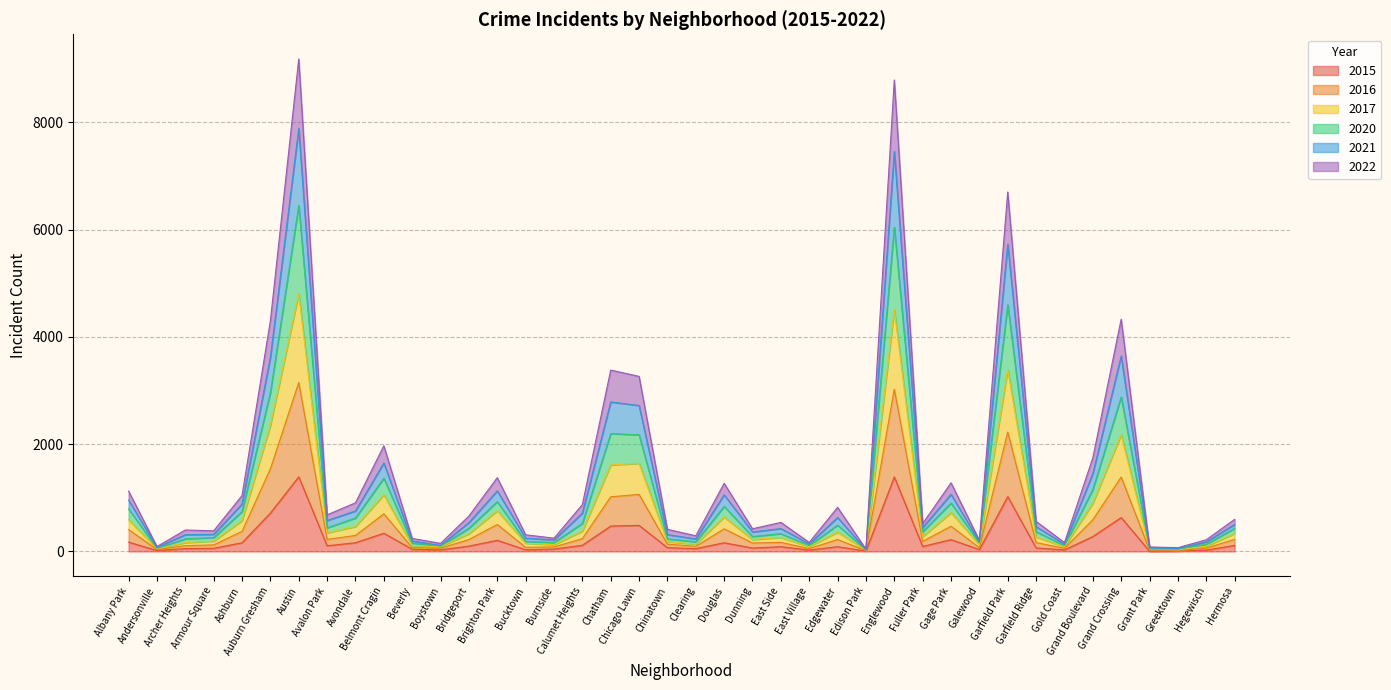

At which category does 2021 reach its first local valley?

Andersonville